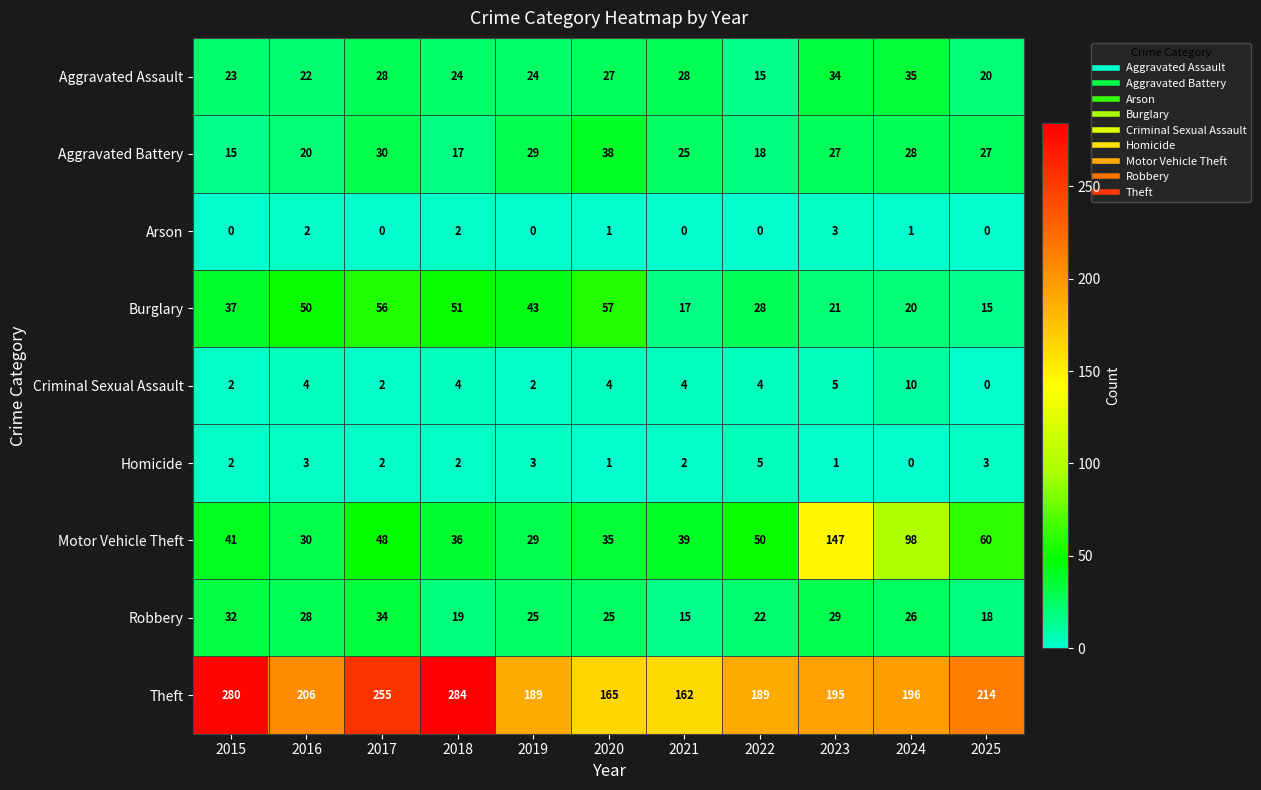

List the series in order of their peak value, highest first.

Theft, Motor Vehicle Theft, Burglary, Aggravated Battery, Aggravated Assault, Robbery, Criminal Sexual Assault, Homicide, Arson